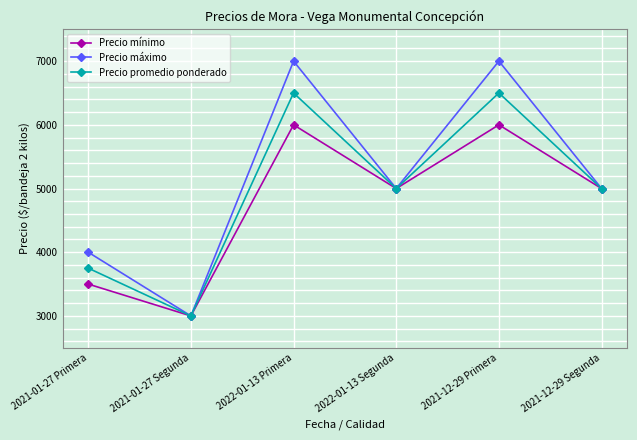

What is the maximum value for Precio promedio ponderado?

6500